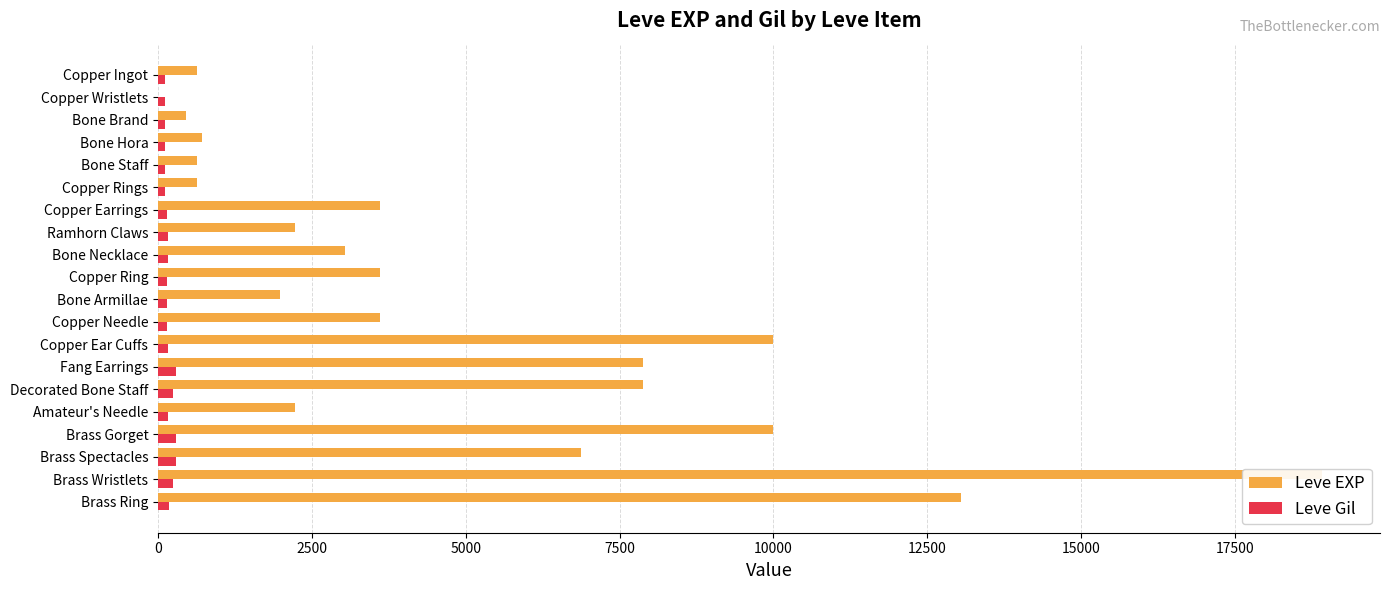

Which series has the largest total across all categories?

Leve EXP